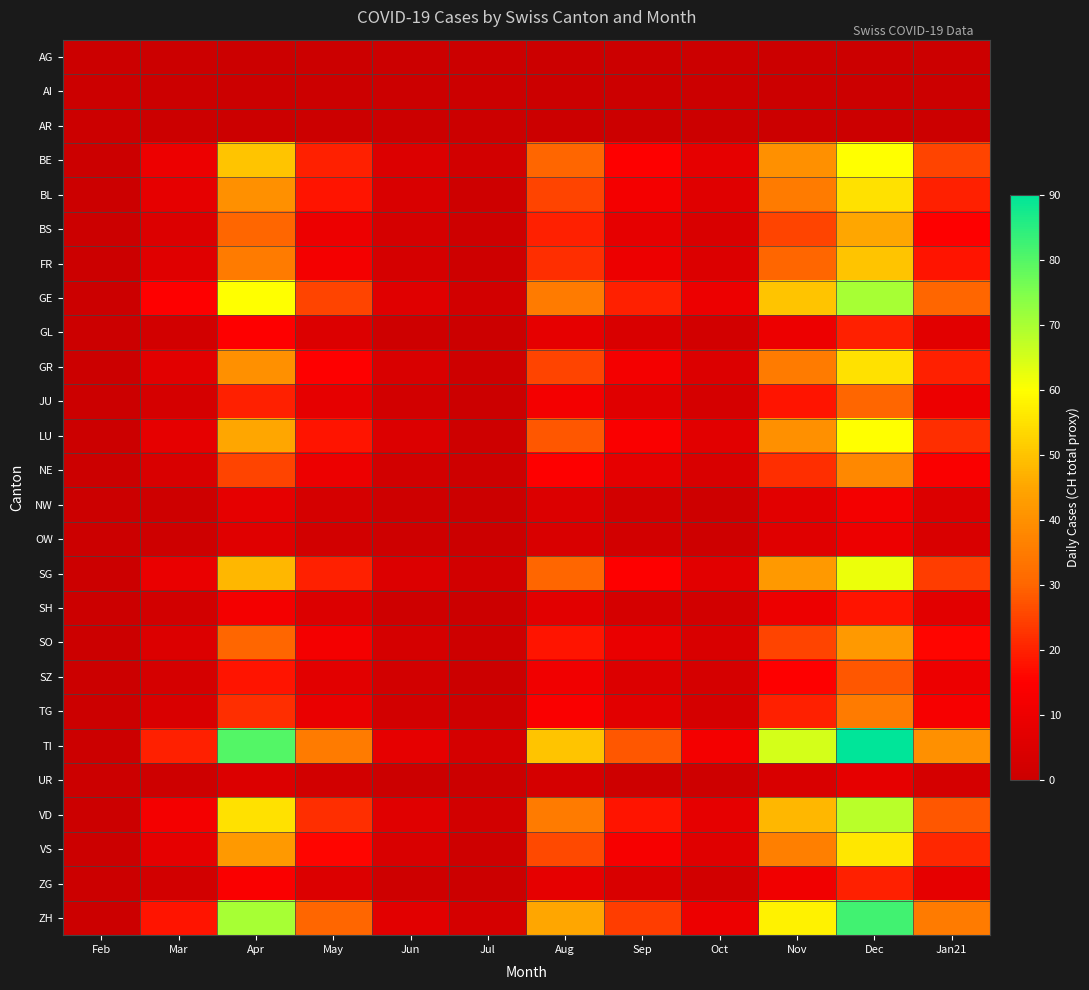

What is the total value across all series at Nov?

652